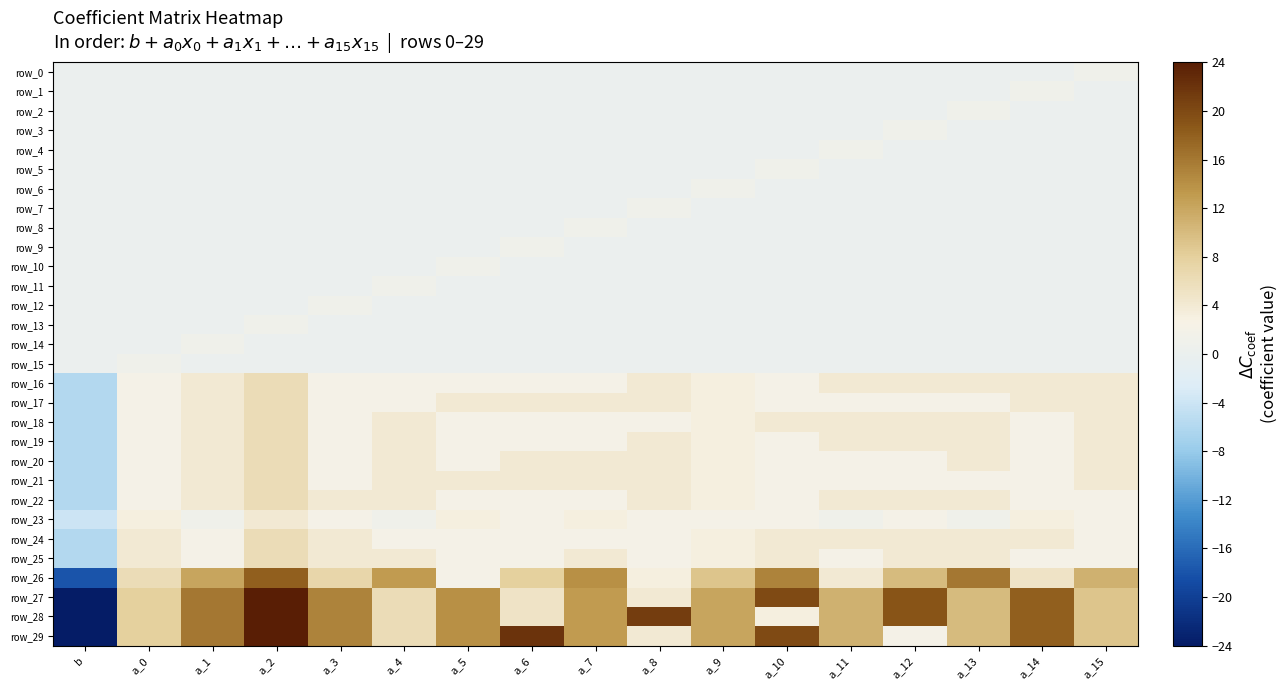

At which label is row_26 closest to 0?

a_5